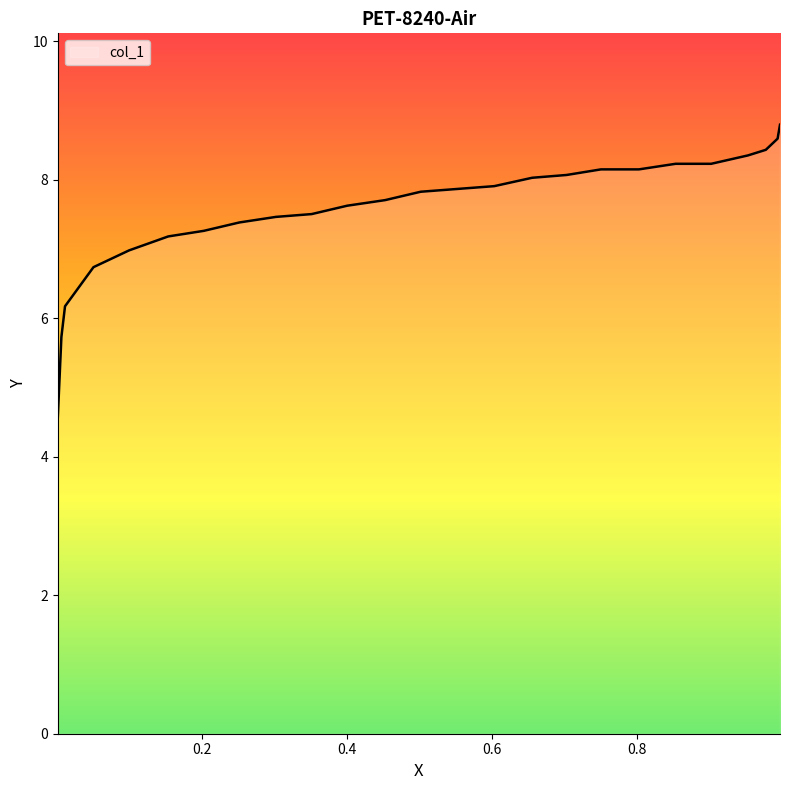

What is the minimum value shown in the chart?

4.6